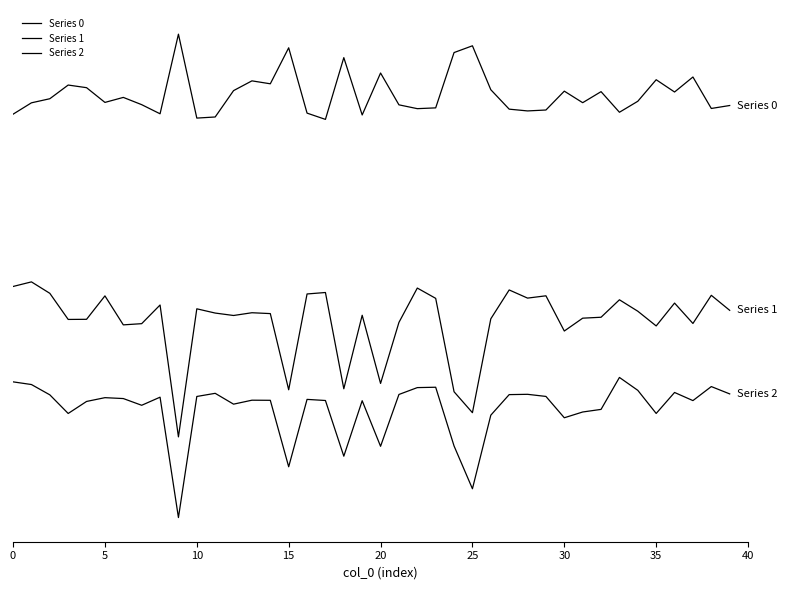

Reading left to right, what are all the values shown in this chart?

Series 0: 0.8	1.0	1.1	1.3	1.3	1.0	1.1	1.0	0.8	2.3	0.7	0.7	1.2	1.4	1.4	2.0	0.8	0.7	1.9	0.8	1.6	1.0	0.9	0.9	2.0	2.1	1.3	0.9	0.8	0.9	1.2	1.0	1.2	0.8	1.0	1.4	1.2	1.5	0.9	1.0
Series 1: -2.5	-2.4	-2.6	-3.1	-3.1	-2.7	-3.2	-3.2	-2.8	-5.3	-2.9	-3.0	-3.0	-3.0	-3.0	-4.4	-2.6	-2.6	-4.4	-3.0	-4.3	-3.2	-2.5	-2.7	-4.5	-4.9	-3.1	-2.5	-2.7	-2.7	-3.3	-3.1	-3.1	-2.7	-2.9	-3.2	-2.8	-3.2	-2.6	-2.9
Series 2: -4.3	-4.3	-4.5	-4.9	-4.7	-4.6	-4.6	-4.7	-4.6	-6.9	-4.6	-4.5	-4.7	-4.6	-4.6	-5.9	-4.6	-4.6	-5.7	-4.6	-5.5	-4.5	-4.4	-4.4	-5.5	-6.3	-4.9	-4.5	-4.5	-4.6	-5.0	-4.9	-4.8	-4.2	-4.4	-4.9	-4.5	-4.6	-4.4	-4.5